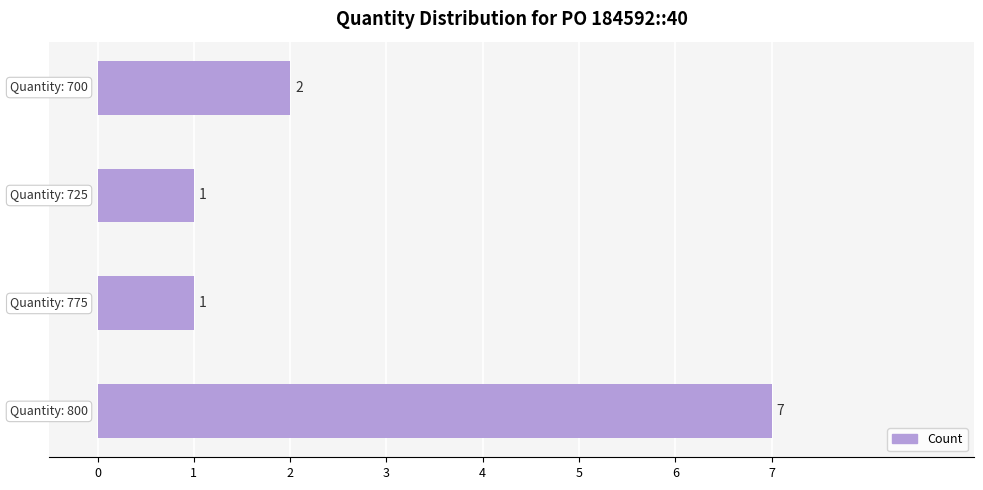

What is the difference between the maximum and minimum values?

6